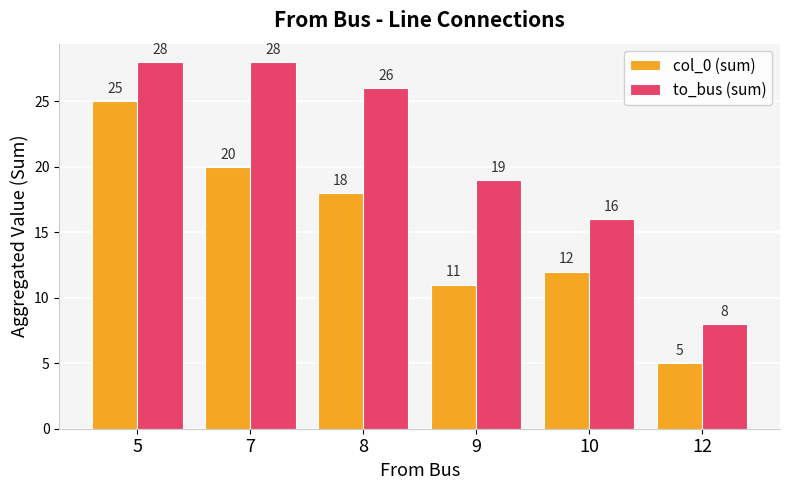

What is the sum of the to_bus (sum) values at 9 and 10?

35